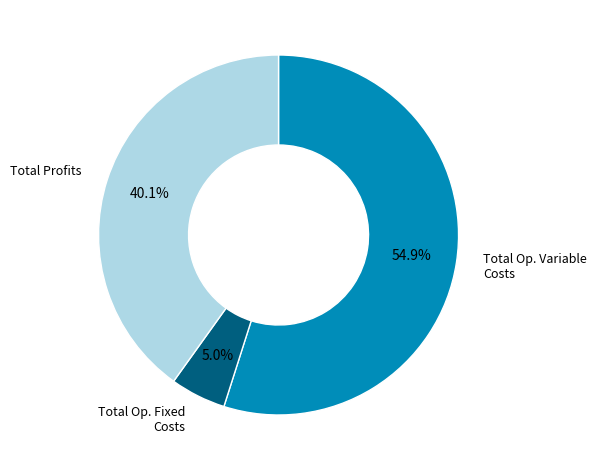

Does any single category account for the majority?

Yes